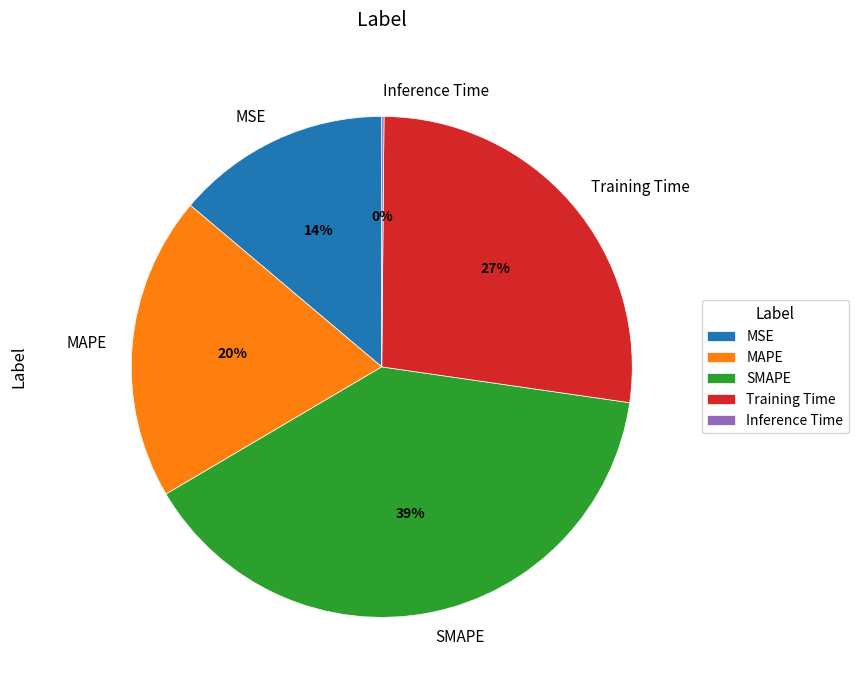

Combined, do SMAPE and MAPE account for over 50%?

Yes